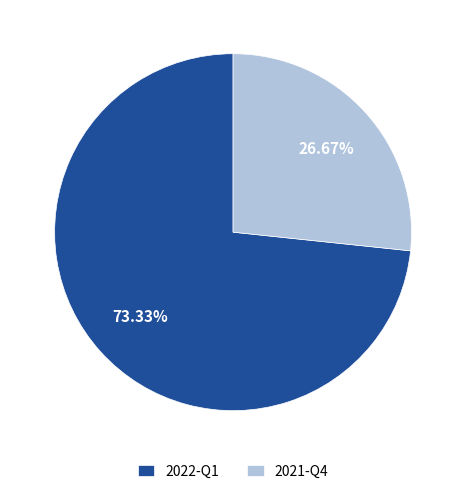

What is the total percentage of 2022-Q1 and 2021-Q4?

100.0%